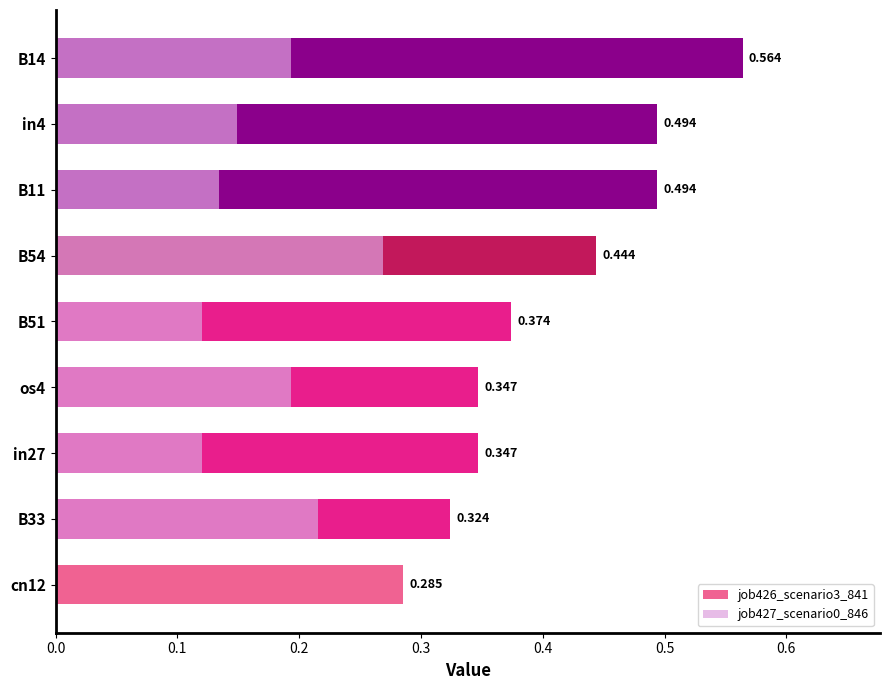

Rank the series at in27 from lowest to highest value.

job427_scenario0_846, job426_scenario3_841